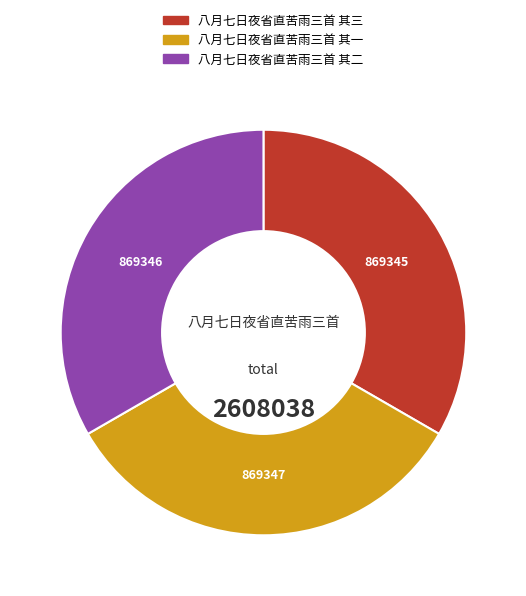

How many segments does this pie chart have?

3